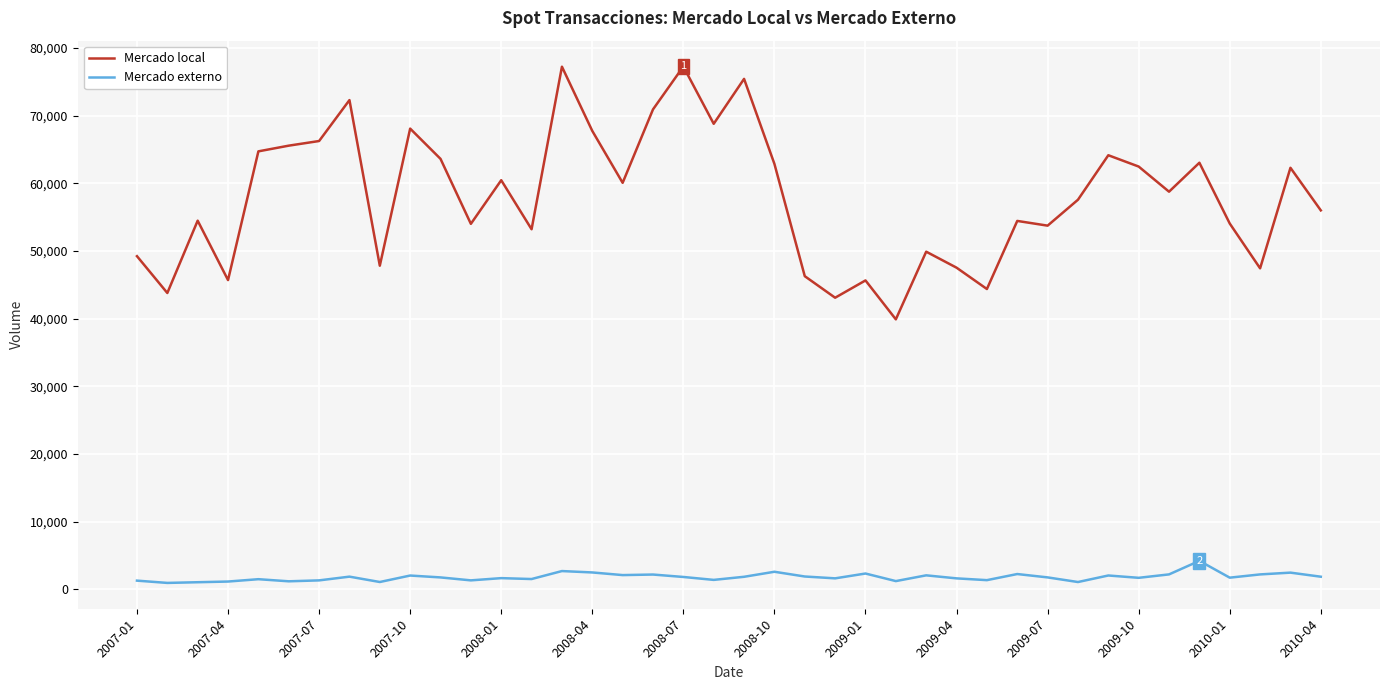

List the series in order of their peak value, highest first.

Mercado local, Mercado externo